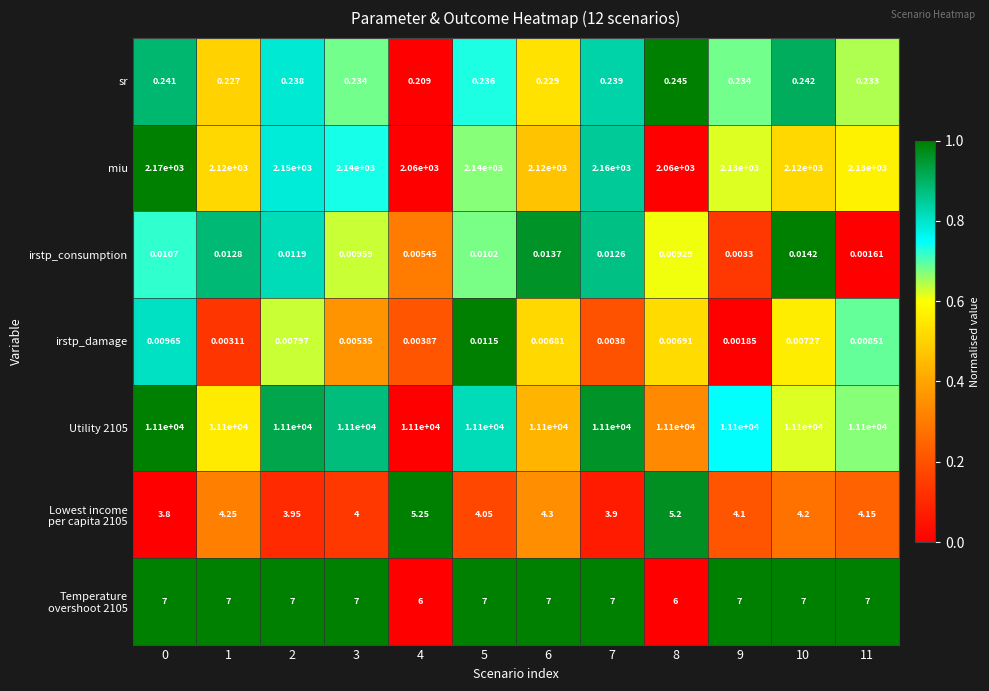

Which series changed the most between 0 and 11?

miu